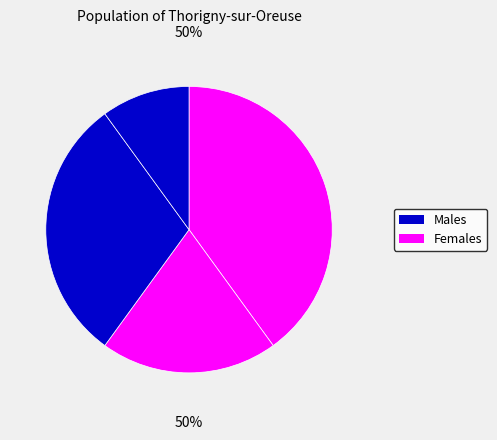

How many segments does this pie chart have?

4